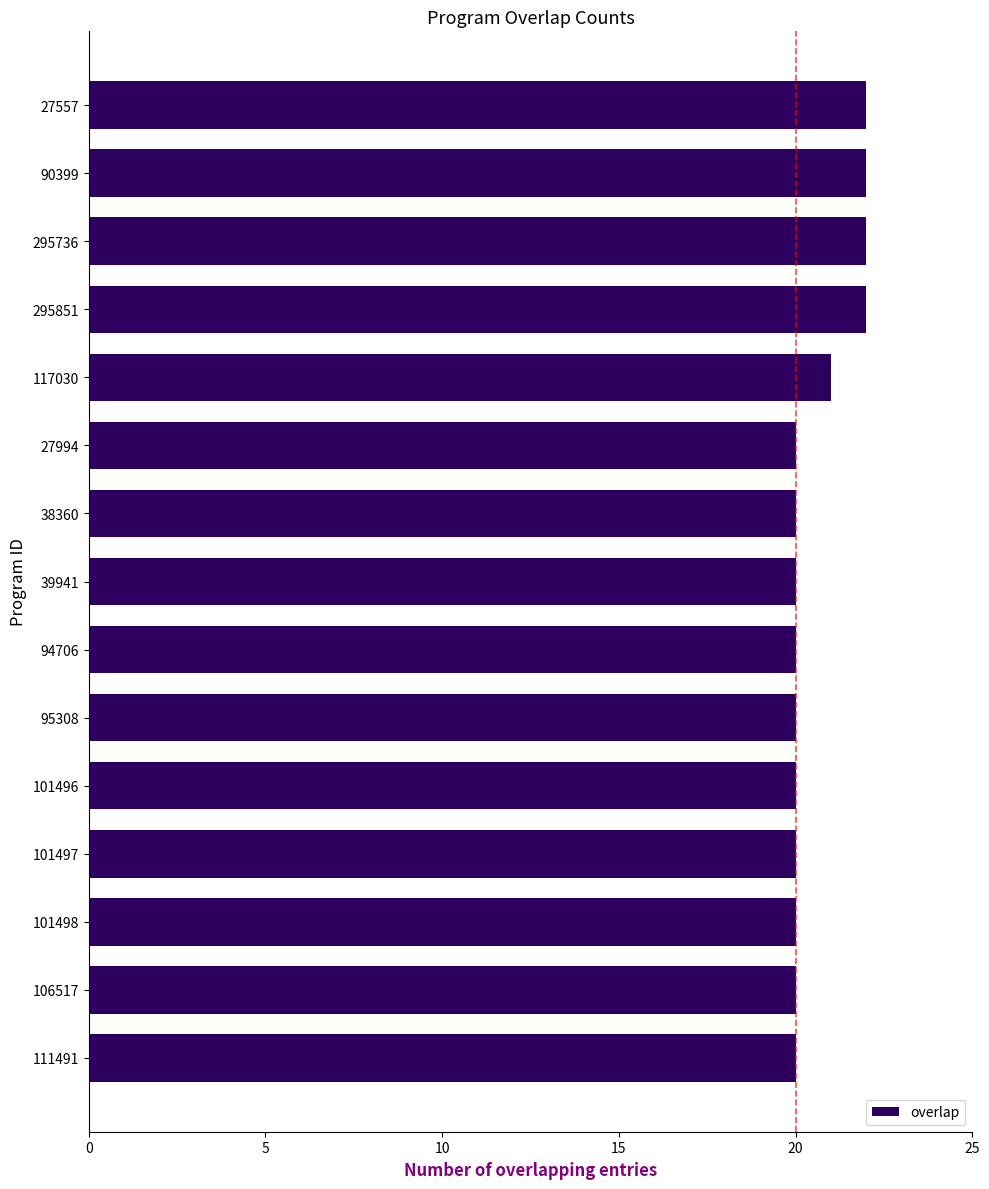

What is the average value?

21